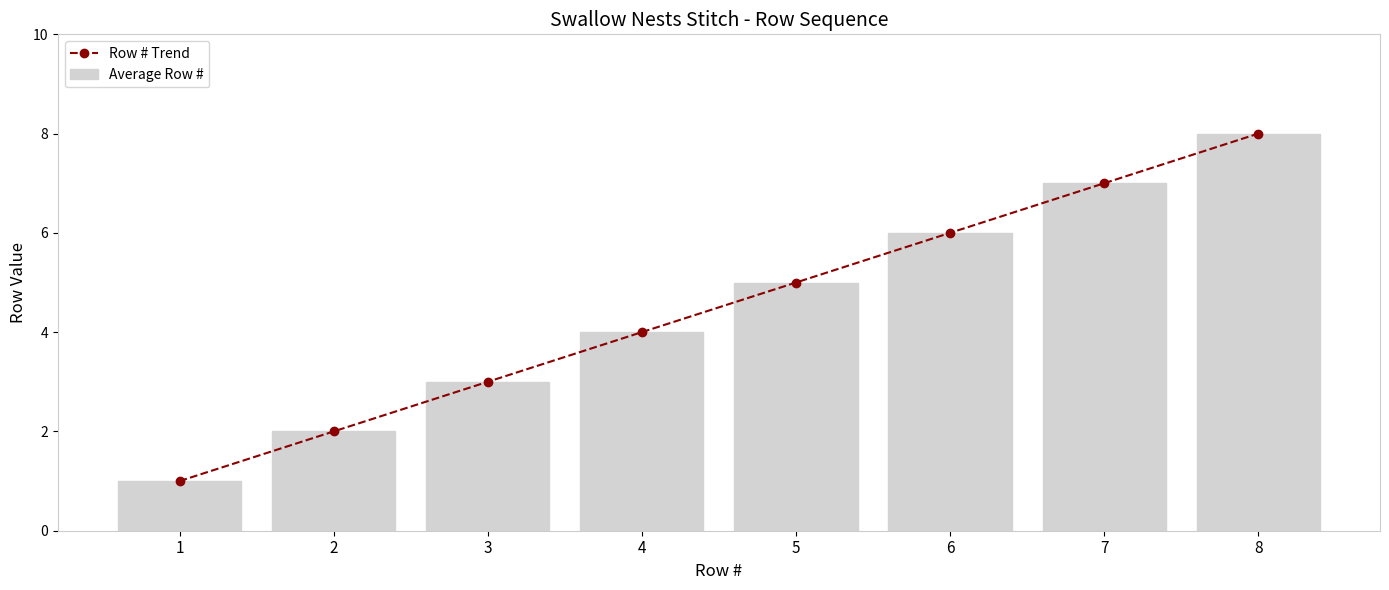

How many categories are shown in the chart?

8